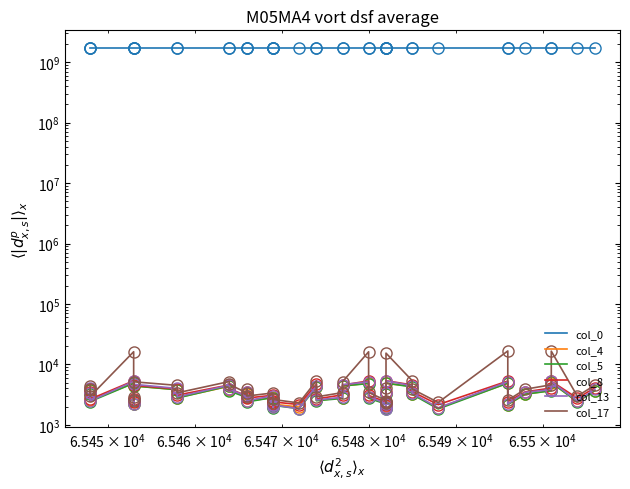

What is the average value of the col_0 series?

1690552874.7